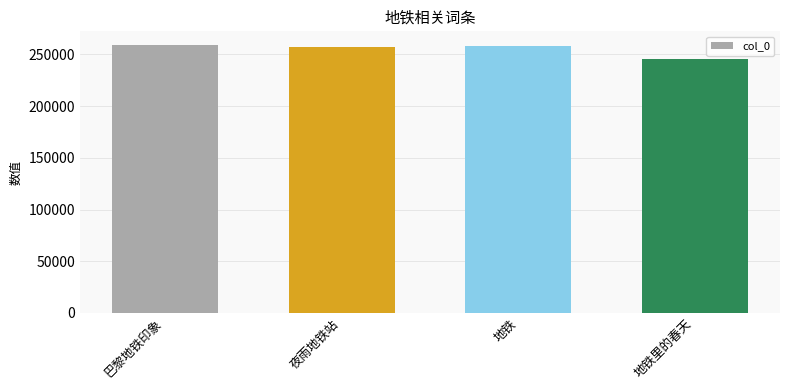

What is the difference between the maximum and minimum values?

13529